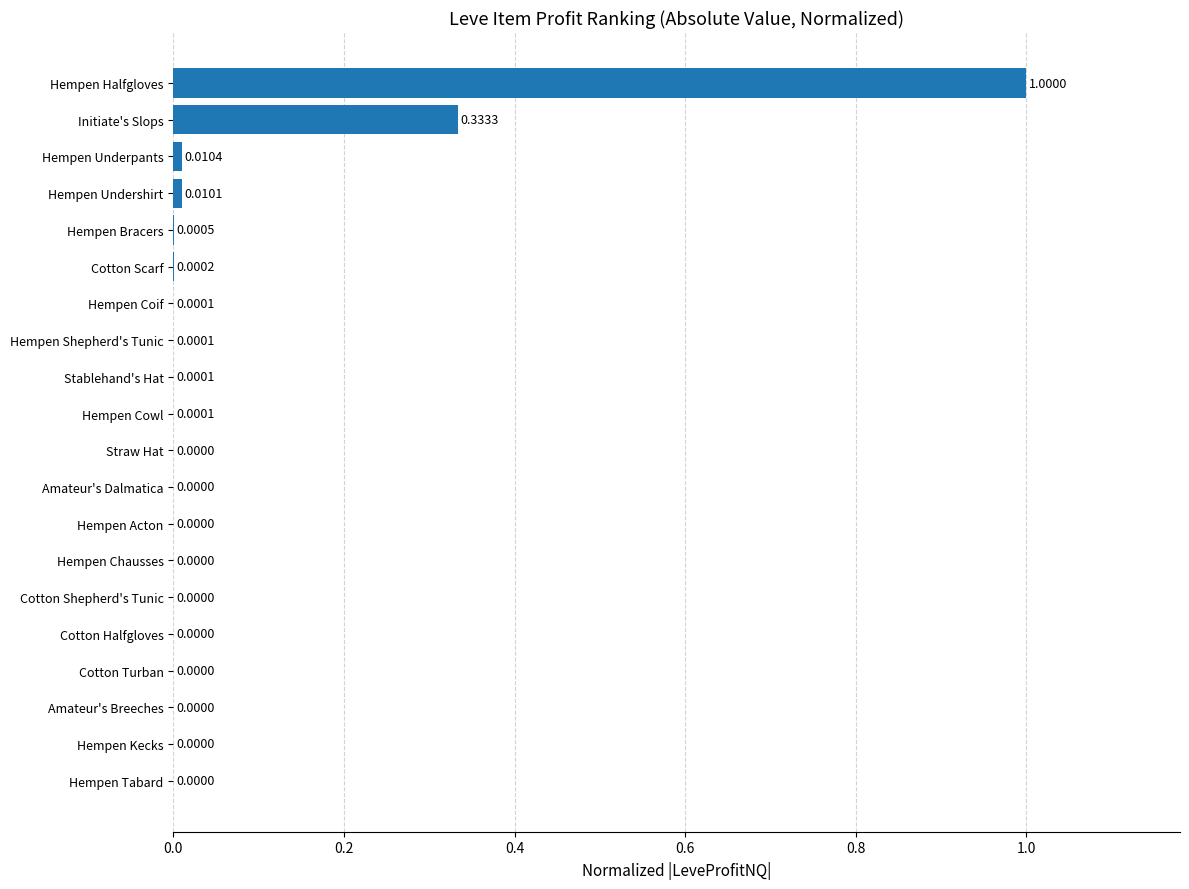

Between Hempen Undershirt and Cotton Turban, which is larger?

Hempen Undershirt